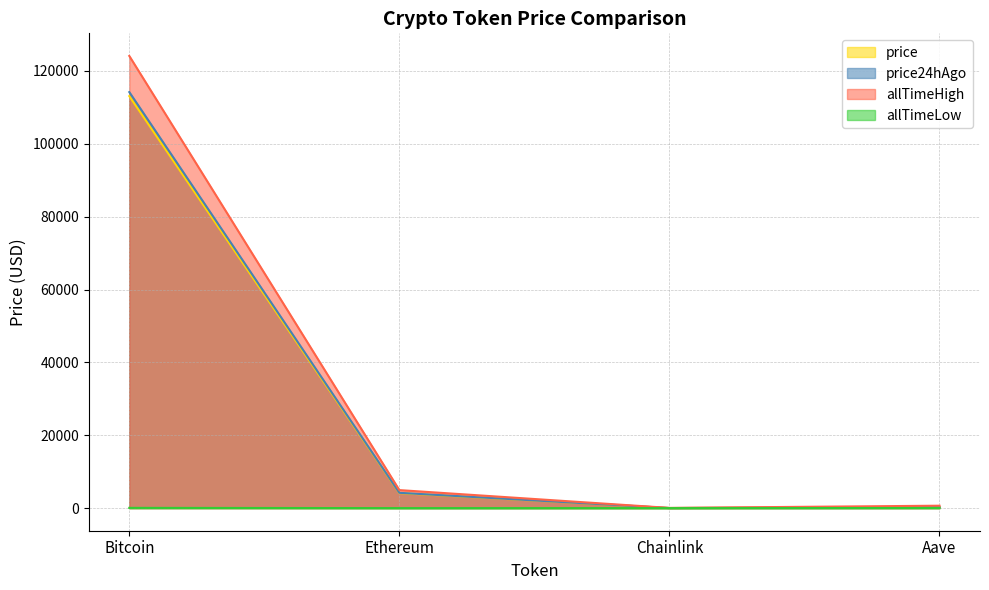

Is it true that price24hAgo equals 114209.0 at Bitcoin?

True